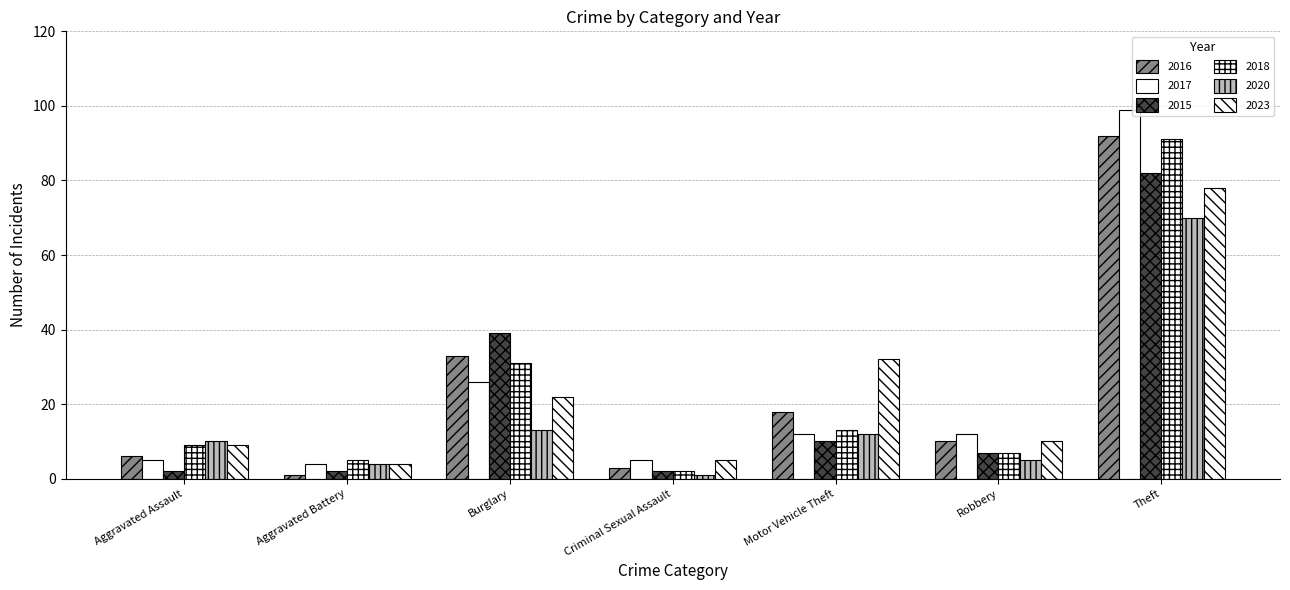

Are the bars horizontal?

No